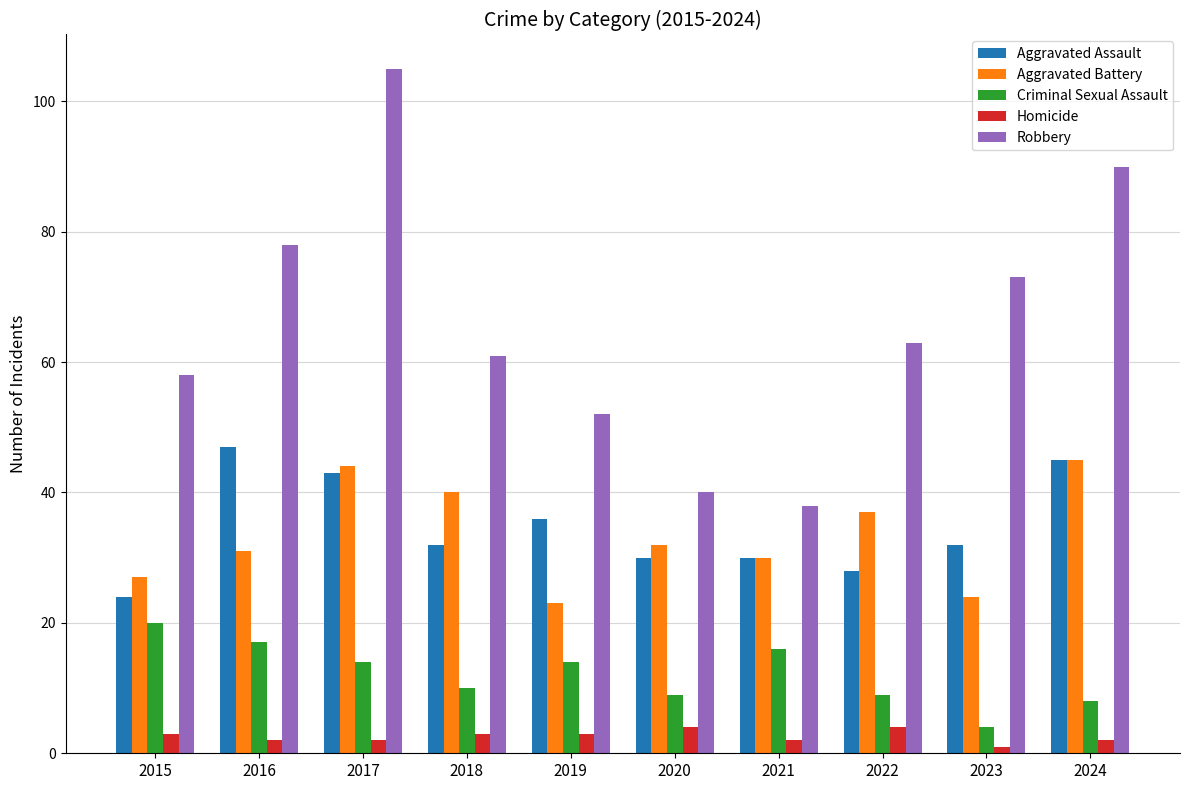

What is the spread (max minus min) of values at 2022?

59